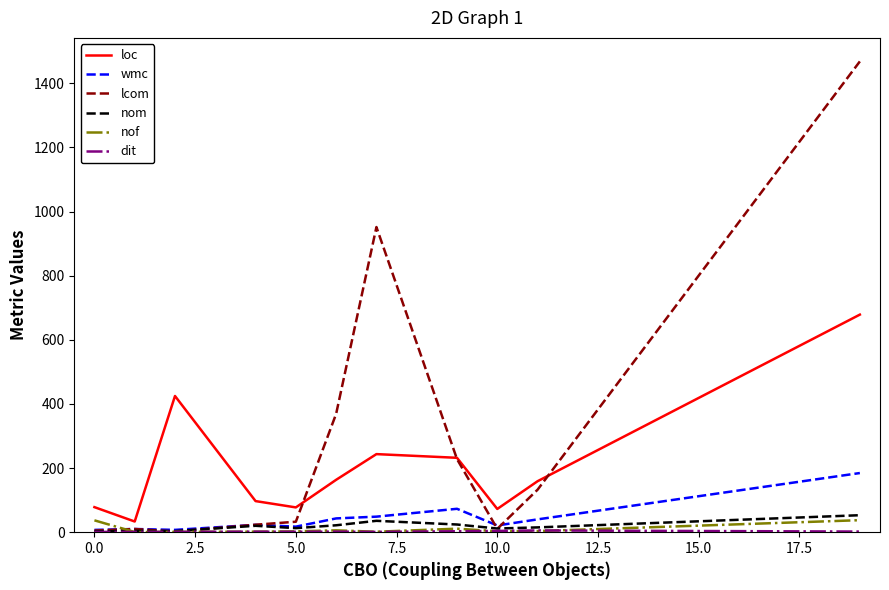

What is the maximum value shown in the chart?

1468.0